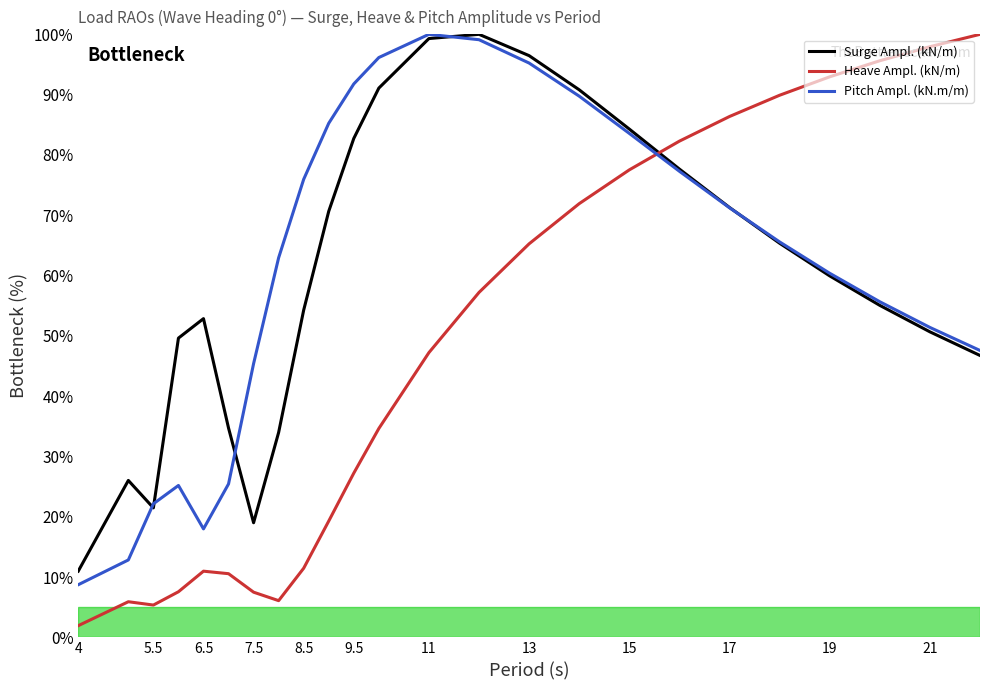

What are all the series names shown in the legend?

Surge Ampl. (kN/m), Heave Ampl. (kN/m), Pitch Ampl. (kN.m/m)